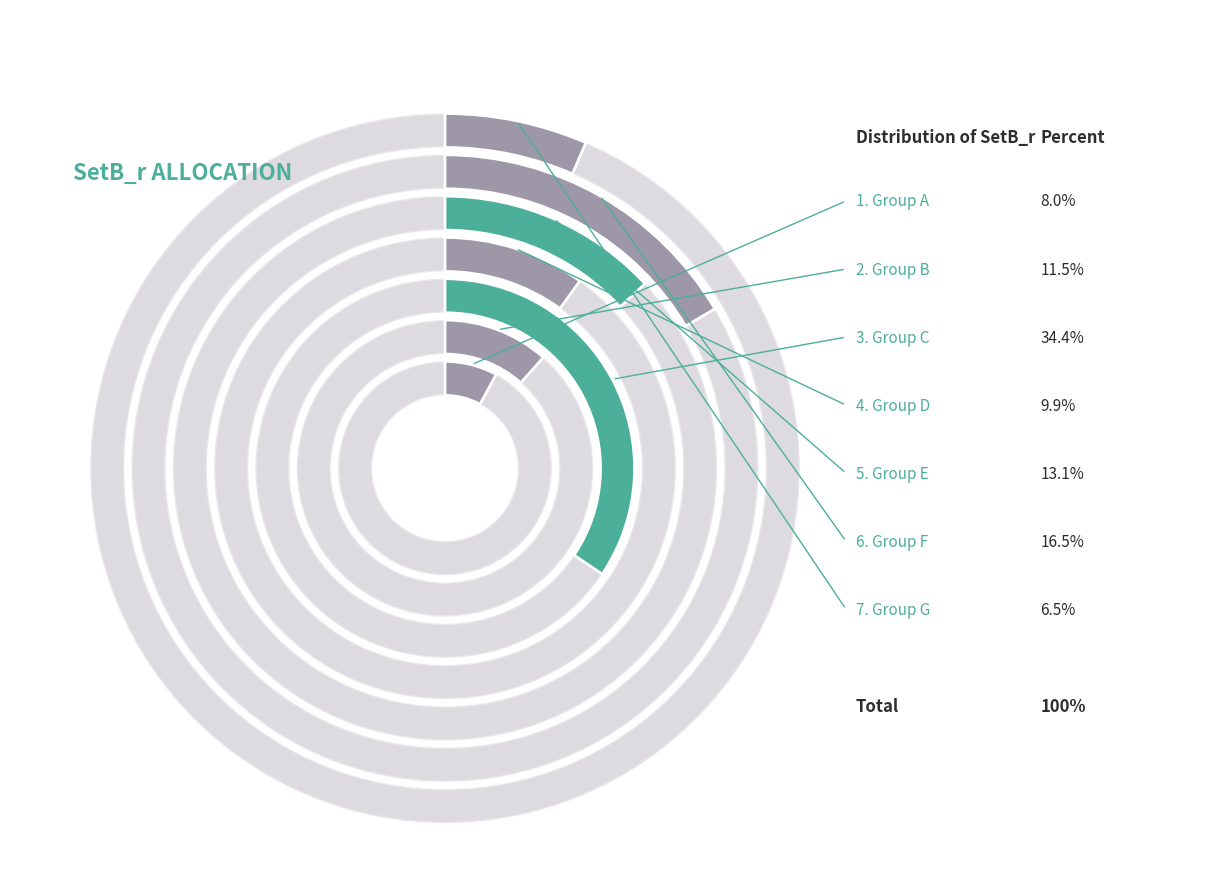

Is there a majority slice in this chart?

No